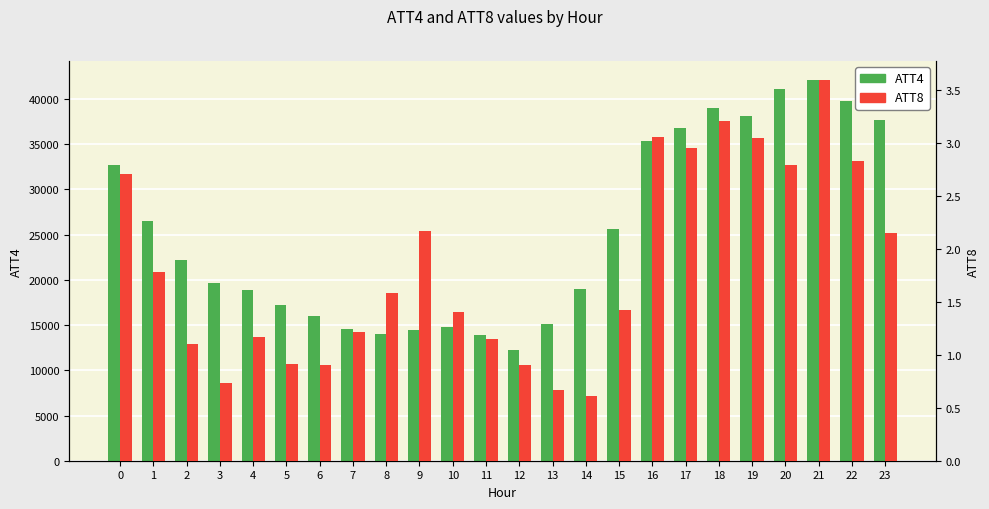

Are the bars horizontal?

No